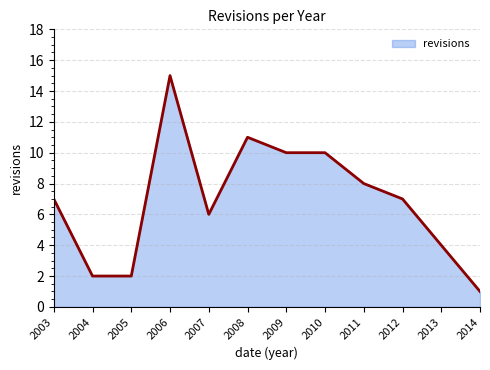

Is it true that the value at 2004 is 2?

True